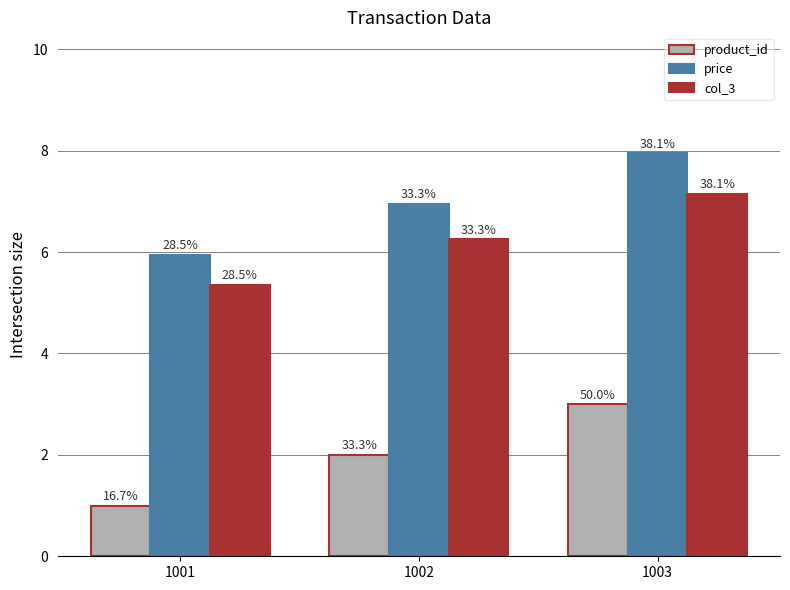

Does the chart contain stacked bars?

No